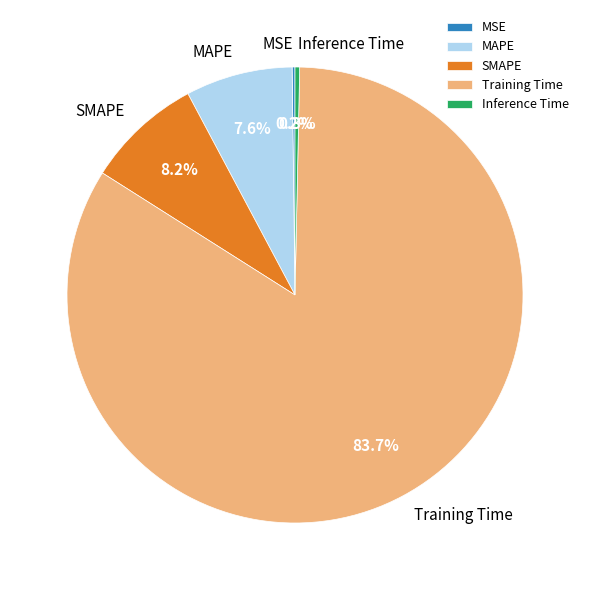

What portion of the pie excludes SMAPE?

91.8%